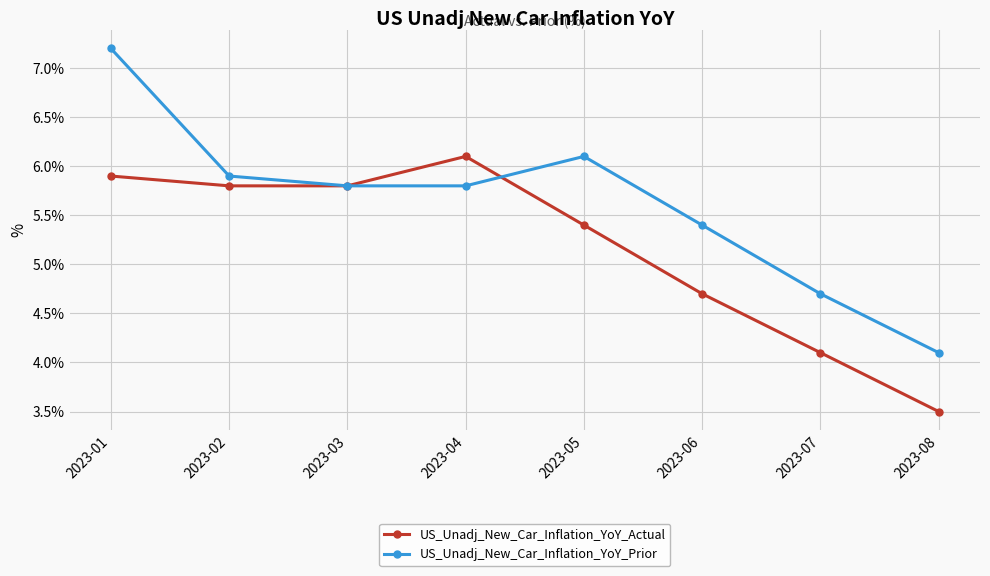

Rank the series at 2023-04 from lowest to highest value.

US_Unadj_New_Car_Inflation_YoY_Prior, US_Unadj_New_Car_Inflation_YoY_Actual